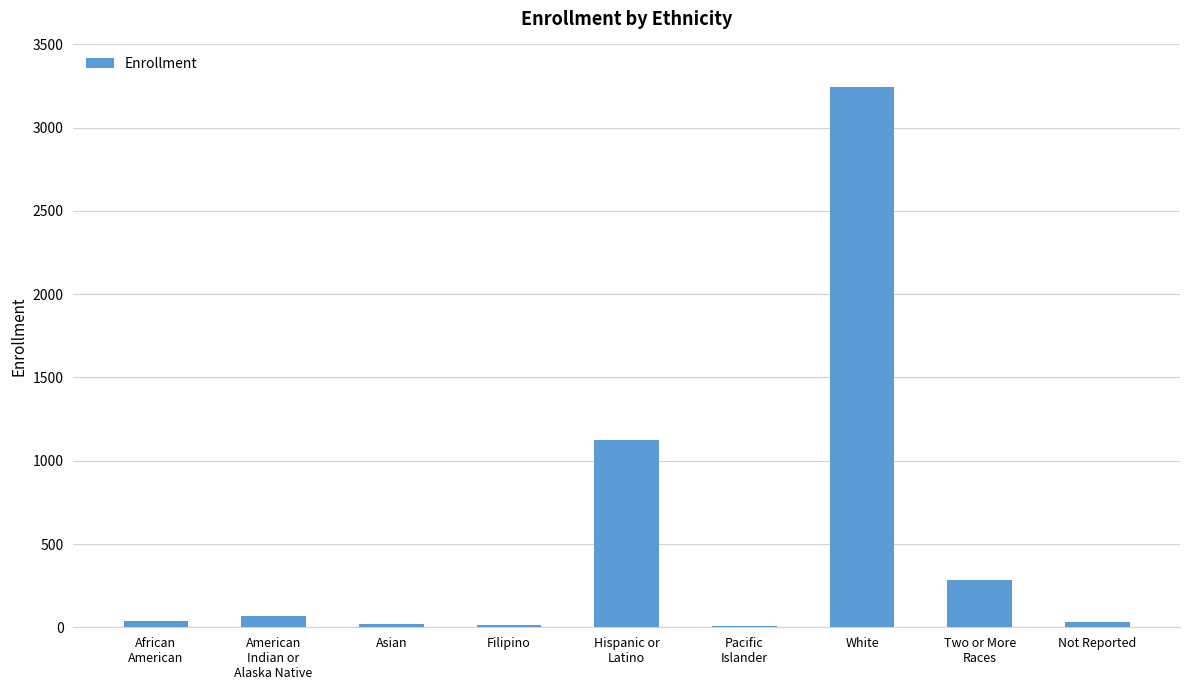

Read the value at White.

3243